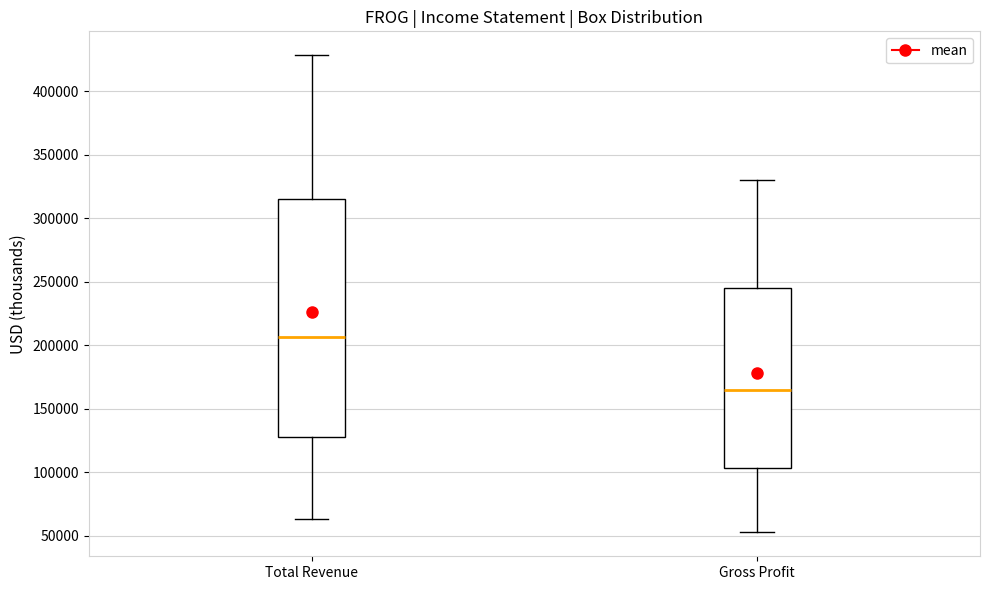

Where does the upper whisker of the box for Total Revenue end on the y-axis? The values are not printed on the chart, so give them approximately, as read against the axis.

430000